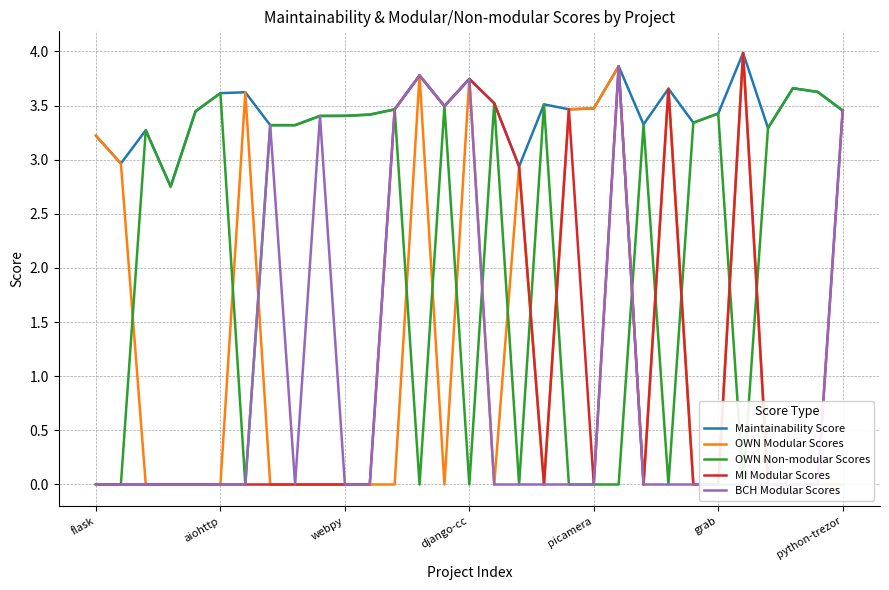

Reading left to right, list all the values displayed in this chart.

Maintainability Score: 3.2	3.0	3.3	2.8	3.4	3.6	3.6	3.3	3.3	3.4	3.4	3.4	3.5	3.8	3.5	3.7	3.5	2.9	3.5	3.5	3.5	3.9	3.3	3.7	3.3	3.4	4.0	3.3	3.7	3.6	3.5
OWN Modular Scores: 3.2	3.0	0.0	0.0	0.0	0.0	3.6	0.0	0.0	0.0	0.0	0.0	0.0	3.8	0.0	3.7	0.0	2.9	0.0	3.5	3.5	3.9	0.0	3.7	0.0	0.0	4.0	0.0	0.0	0.0	0.0
OWN Non-modular Scores: 0.0	0.0	3.3	2.8	3.4	3.6	0.0	3.3	3.3	3.4	3.4	3.4	3.5	0.0	3.5	0.0	3.5	0.0	3.5	0.0	0.0	0.0	3.3	0.0	3.3	3.4	0.0	3.3	3.7	3.6	3.5
MI Modular Scores: 0.0	0.0	0.0	0.0	0.0	0.0	0.0	0.0	0.0	0.0	0.0	0.0	3.5	3.8	3.5	3.7	3.5	2.9	0.0	3.5	0.0	3.9	0.0	3.7	0.0	0.0	4.0	0.0	0.0	0.0	3.5
BCH Modular Scores: 0.0	0.0	0.0	0.0	0.0	0.0	0.0	3.3	0.0	3.4	0.0	0.0	3.5	3.8	3.5	3.7	0.0	0.0	0.0	0.0	0.0	3.9	0.0	0.0	0.0	0.0	0.0	0.0	0.0	0.0	3.5